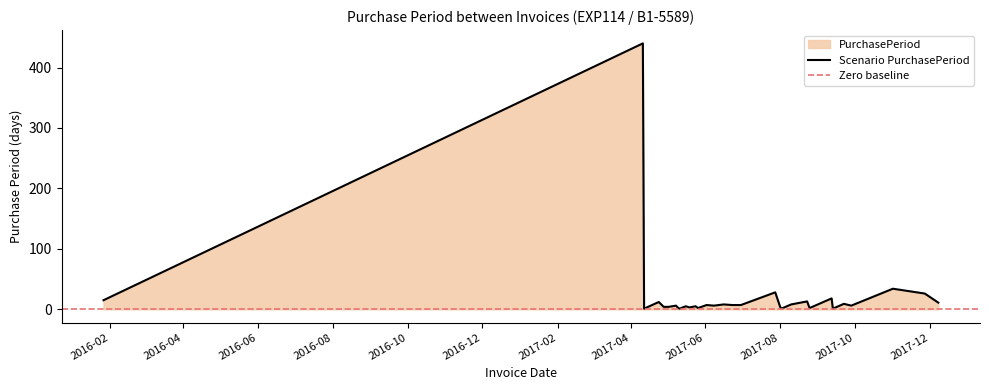

What is the value of the 20th point from the left?

4